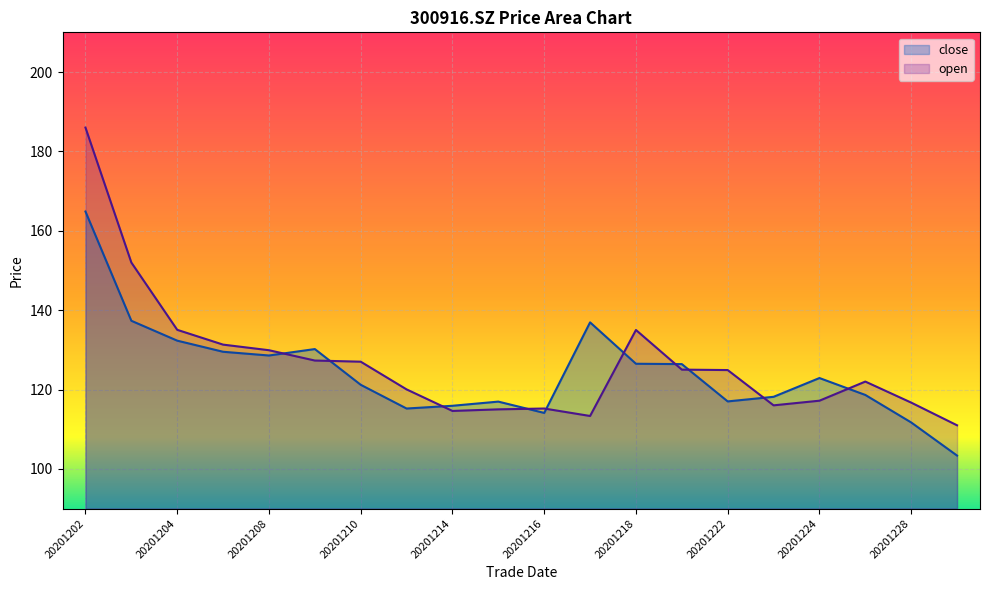

Which category has the lowest value across all series?

20201229